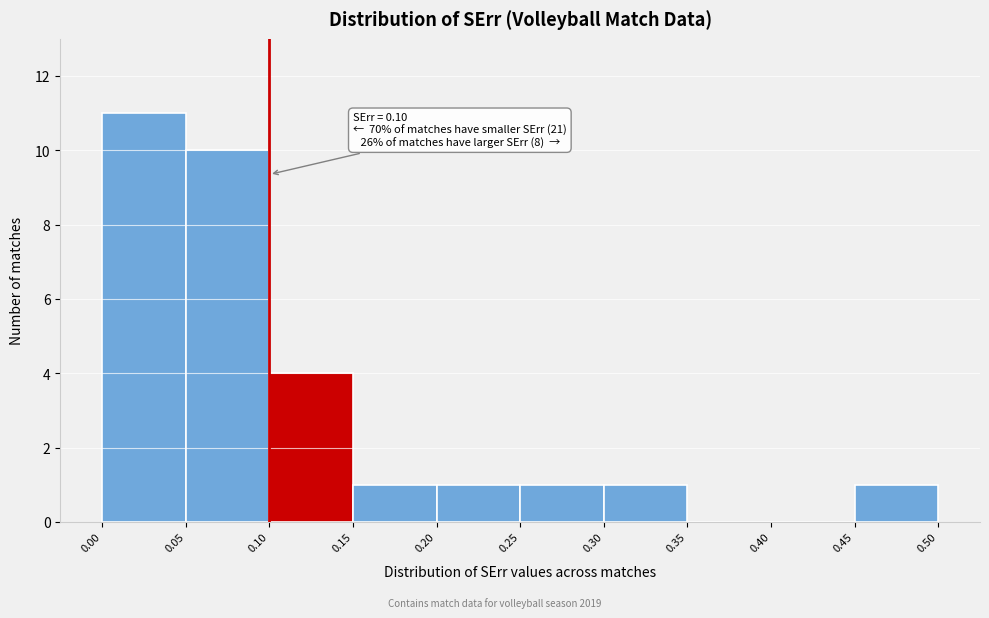

Which range on the x-axis has the tallest bar?

0.00 to 0.05